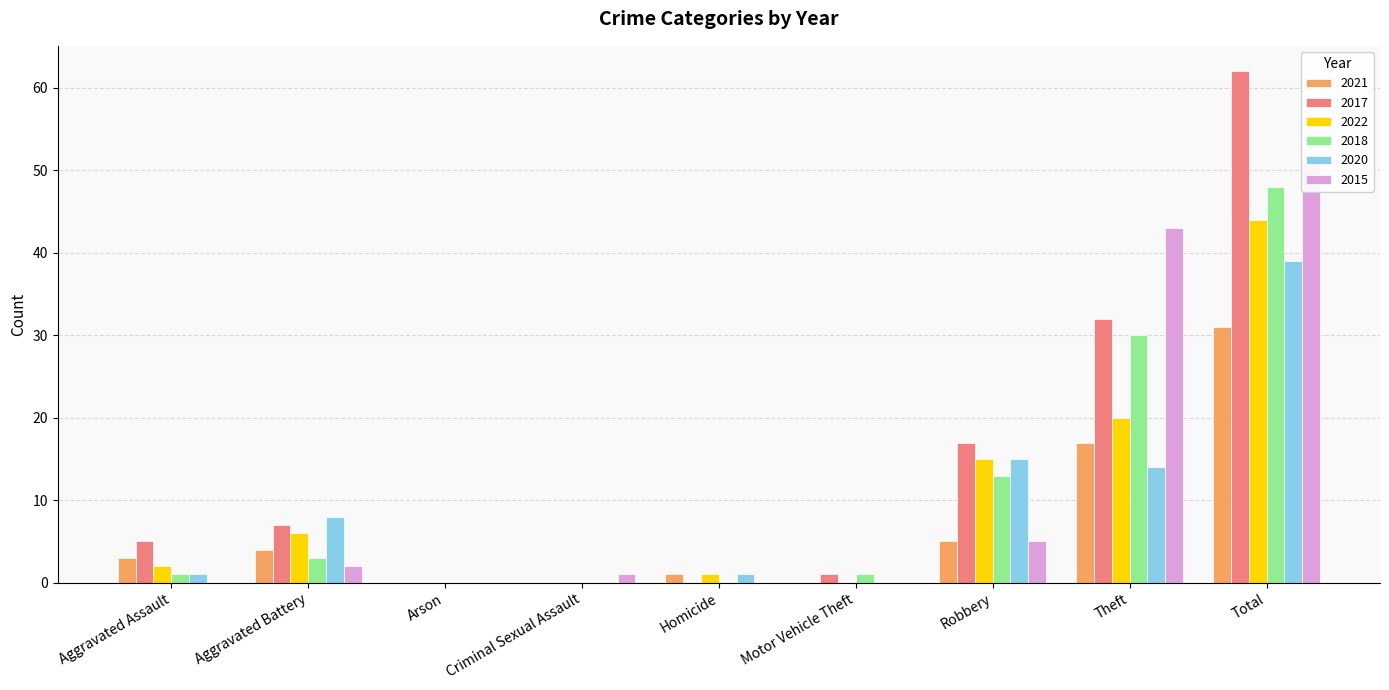

The value of 2020 at Criminal Sexual Assault is 0. True or false?

True